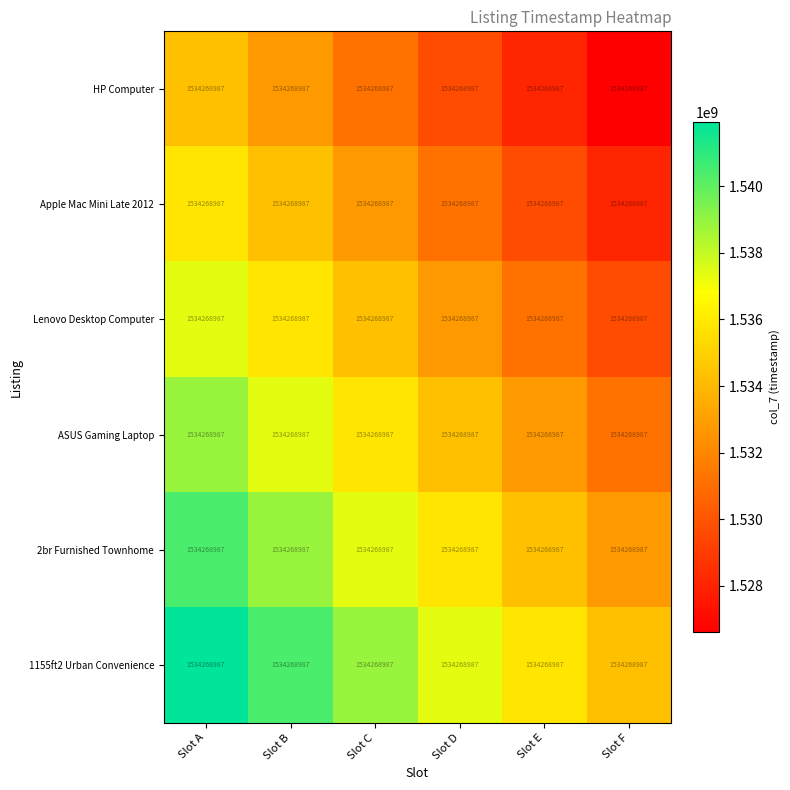

Reading left to right, what are all the values shown in this chart?

HP Computer: Slot A=1534268987.0	Slot B=1534268987.0	Slot C=1534268987.0	Slot D=1534268987.0	Slot E=1534268987.0	Slot F=1534268987.0
Apple Mac Mini Late 2012: Slot A=1534268987.0	Slot B=1534268987.0	Slot C=1534268987.0	Slot D=1534268987.0	Slot E=1534268987.0	Slot F=1534268987.0
Lenovo Desktop Computer: Slot A=1534268987.0	Slot B=1534268987.0	Slot C=1534268987.0	Slot D=1534268987.0	Slot E=1534268987.0	Slot F=1534268987.0
ASUS Gaming Laptop: Slot A=1534268987.0	Slot B=1534268987.0	Slot C=1534268987.0	Slot D=1534268987.0	Slot E=1534268987.0	Slot F=1534268987.0
2br Furnished Townhome: Slot A=1534268987.0	Slot B=1534268987.0	Slot C=1534268987.0	Slot D=1534268987.0	Slot E=1534268987.0	Slot F=1534268987.0
1155ft2 Urban Convenience: Slot A=1534268987.0	Slot B=1534268987.0	Slot C=1534268987.0	Slot D=1534268987.0	Slot E=1534268987.0	Slot F=1534268987.0